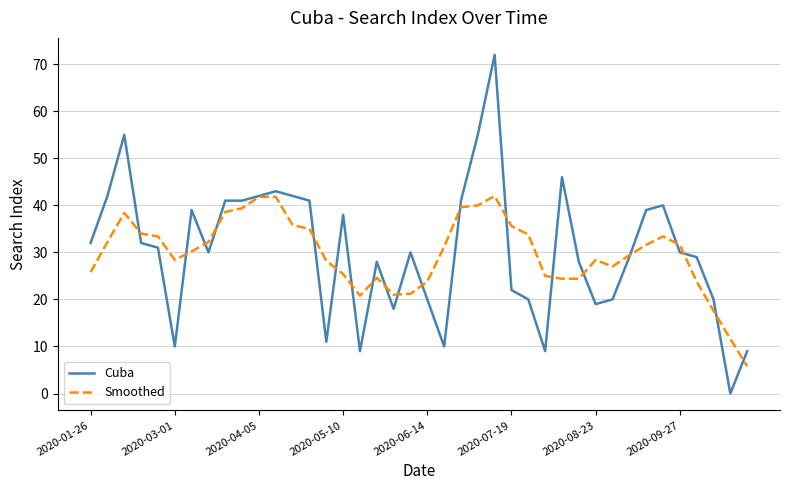

Which series has the widest spread of values?

Cuba